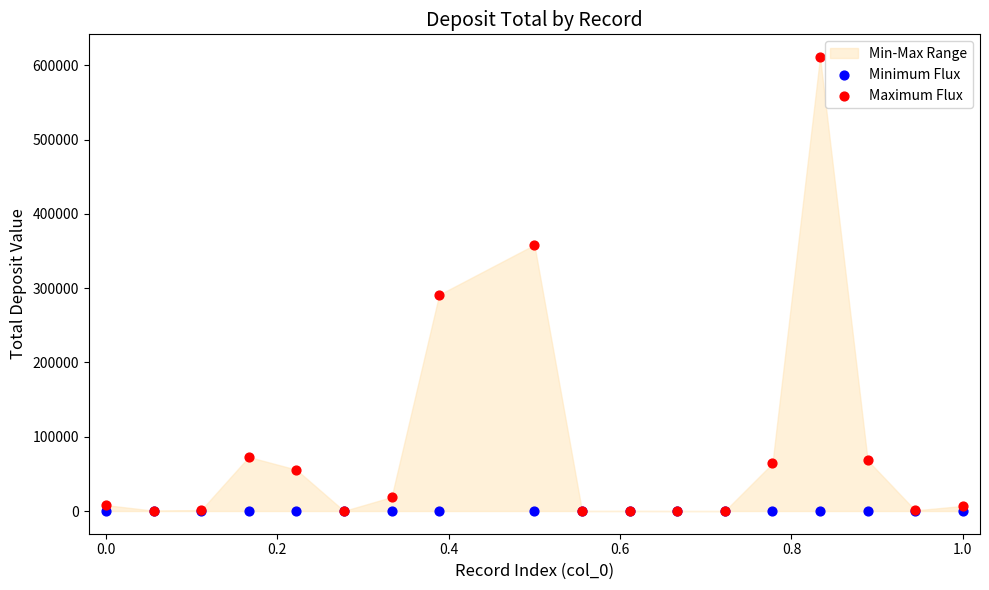

Across all series, what Y value is closest to 305516?

291119